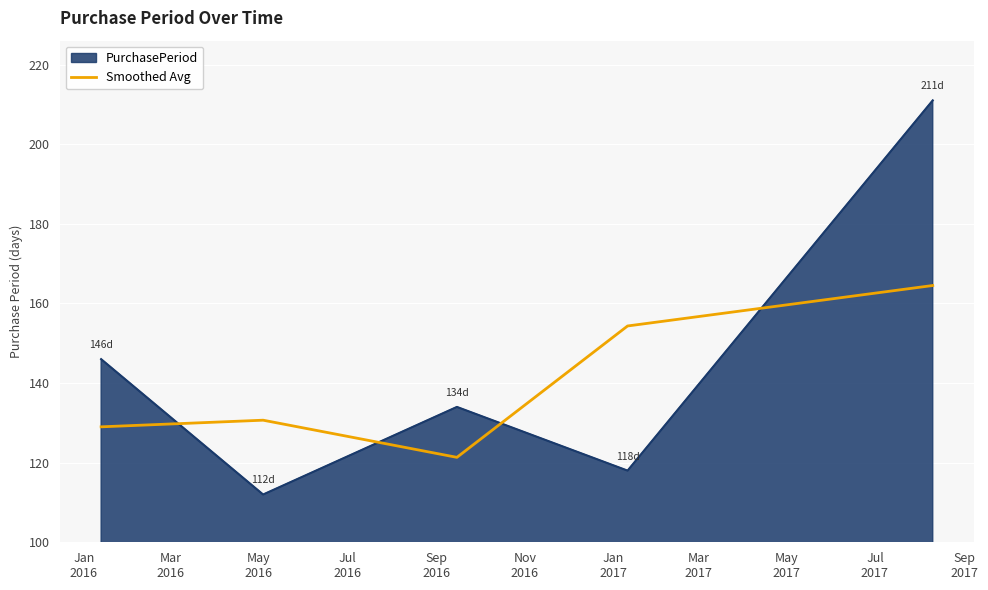

Which series has the widest spread of values?

PurchasePeriod